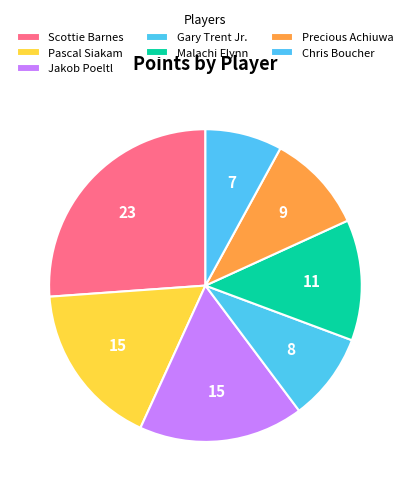

How many segments does this pie chart have?

7